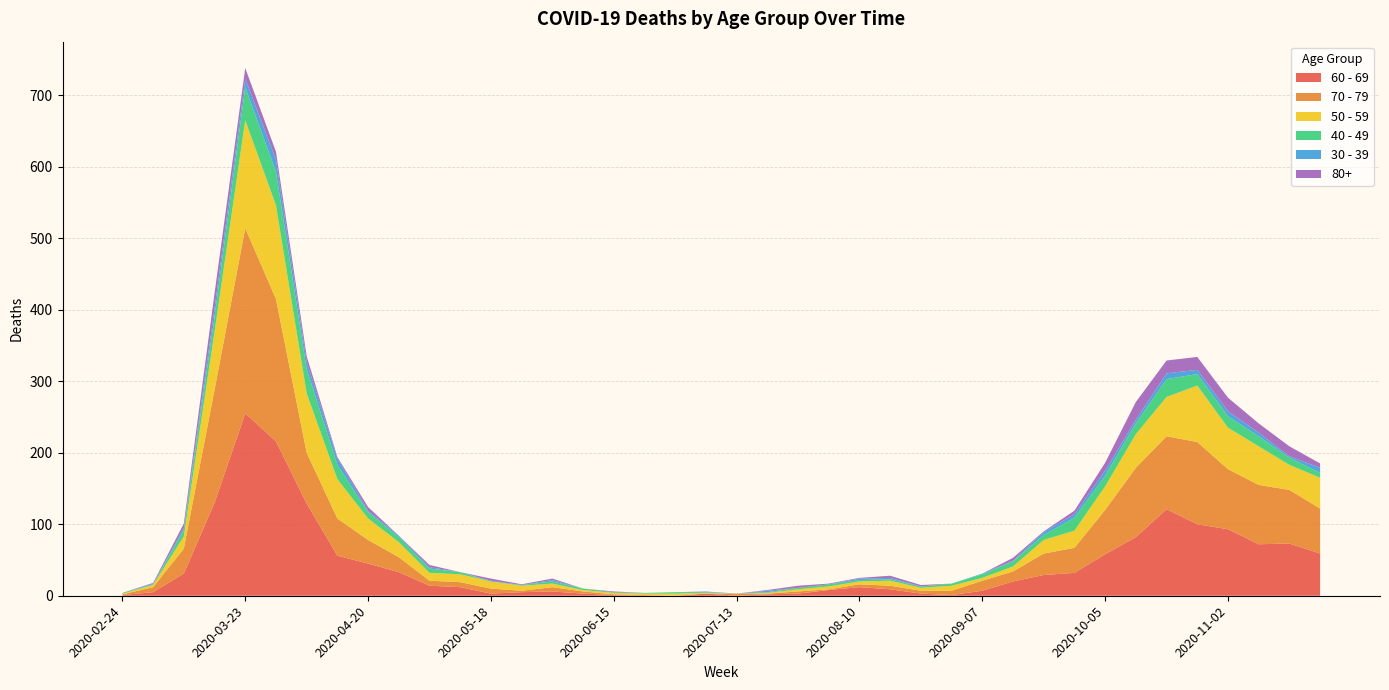

Reading left to right, extract all data points from this chart.

60 - 69: 2020-02-24=1	2020-03-02=5	2020-03-09=31	2020-03-16=130	2020-03-23=255	2020-03-30=216	2020-04-06=129	2020-04-13=56	2020-04-20=45	2020-04-27=33	2020-05-04=14	2020-05-11=12	2020-05-18=3	2020-05-25=5	2020-06-01=6	2020-06-08=3	2020-06-15=1	2020-06-22=0	2020-06-29=0	2020-07-06=3	2020-07-13=0	2020-07-20=2	2020-07-27=3	2020-08-03=8	2020-08-10=12	2020-08-17=9	2020-08-24=3	2020-08-31=1	2020-09-07=7	2020-09-14=20	2020-09-21=29	2020-09-28=32	2020-10-05=58	2020-10-12=82	2020-10-19=121	2020-10-26=100	2020-11-02=93	2020-11-09=72	2020-11-16=73	2020-11-23=59
70 - 79: 2020-02-24=1	2020-03-02=7	2020-03-09=35	2020-03-16=158	2020-03-23=259	2020-03-30=199	2020-04-06=71	2020-04-13=52	2020-04-20=33	2020-04-27=21	2020-05-04=7	2020-05-11=7	2020-05-18=7	2020-05-25=2	2020-06-01=6	2020-06-08=3	2020-06-15=1	2020-06-22=1	2020-06-29=0	2020-07-06=0	2020-07-13=3	2020-07-20=1	2020-07-27=3	2020-08-03=1	2020-08-10=4	2020-08-17=5	2020-08-24=4	2020-08-31=6	2020-09-07=14	2020-09-14=14	2020-09-21=30	2020-09-28=35	2020-10-05=62	2020-10-12=97	2020-10-19=102	2020-10-26=115	2020-11-02=84	2020-11-09=83	2020-11-16=75	2020-11-23=63
50 - 59: 2020-02-24=1	2020-03-02=3	2020-03-09=17	2020-03-16=81	2020-03-23=151	2020-03-30=131	2020-04-06=83	2020-04-13=55	2020-04-20=30	2020-04-27=21	2020-05-04=11	2020-05-11=11	2020-05-18=10	2020-05-25=7	2020-06-01=5	2020-06-08=2	2020-06-15=2	2020-06-22=2	2020-06-29=3	2020-07-06=1	2020-07-13=0	2020-07-20=1	2020-07-27=3	2020-08-03=4	2020-08-10=4	2020-08-17=7	2020-08-24=4	2020-08-31=7	2020-09-07=4	2020-09-14=7	2020-09-21=19	2020-09-28=24	2020-10-05=33	2020-10-12=47	2020-10-19=55	2020-10-26=79	2020-11-02=58	2020-11-09=54	2020-11-16=35	2020-11-23=43
40 - 49: 2020-02-24=1	2020-03-02=1	2020-03-09=9	2020-03-16=21	2020-03-23=46	2020-03-30=47	2020-04-06=34	2020-04-13=20	2020-04-20=9	2020-04-27=7	2020-05-04=6	2020-05-11=3	2020-05-18=0	2020-05-25=1	2020-06-01=3	2020-06-08=2	2020-06-15=1	2020-06-22=1	2020-06-29=2	2020-07-06=1	2020-07-13=0	2020-07-20=1	2020-07-27=2	2020-08-03=3	2020-08-10=2	2020-08-17=2	2020-08-24=2	2020-08-31=3	2020-09-07=5	2020-09-14=7	2020-09-21=7	2020-09-28=18	2020-10-05=15	2020-10-12=15	2020-10-19=25	2020-10-26=16	2020-11-02=16	2020-11-09=14	2020-11-16=10	2020-11-23=7
30 - 39: 2020-02-24=0	2020-03-02=1	2020-03-09=3	2020-03-16=12	2020-03-23=12	2020-03-30=17	2020-04-06=10	2020-04-13=9	2020-04-20=2	2020-04-27=2	2020-05-04=2	2020-05-11=0	2020-05-18=1	2020-05-25=0	2020-06-01=2	2020-06-08=0	2020-06-15=0	2020-06-22=0	2020-06-29=0	2020-07-06=1	2020-07-13=0	2020-07-20=2	2020-07-27=0	2020-08-03=0	2020-08-10=2	2020-08-17=2	2020-08-24=0	2020-08-31=0	2020-09-07=1	2020-09-14=1	2020-09-21=4	2020-09-28=5	2020-10-05=7	2020-10-12=5	2020-10-19=8	2020-10-26=6	2020-11-02=7	2020-11-09=5	2020-11-16=2	2020-11-23=7
80+: 2020-02-24=0	2020-03-02=1	2020-03-09=6	2020-03-16=21	2020-03-23=15	2020-03-30=11	2020-04-06=8	2020-04-13=2	2020-04-20=5	2020-04-27=0	2020-05-04=3	2020-05-11=0	2020-05-18=3	2020-05-25=1	2020-06-01=2	2020-06-08=0	2020-06-15=1	2020-06-22=0	2020-06-29=0	2020-07-06=0	2020-07-13=0	2020-07-20=1	2020-07-27=3	2020-08-03=1	2020-08-10=1	2020-08-17=3	2020-08-24=2	2020-08-31=0	2020-09-07=0	2020-09-14=4	2020-09-21=1	2020-09-28=5	2020-10-05=11	2020-10-12=25	2020-10-19=18	2020-10-26=18	2020-11-02=19	2020-11-09=13	2020-11-16=14	2020-11-23=6